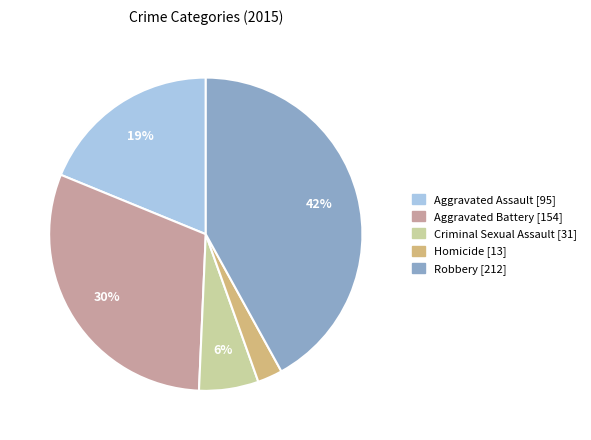

Which has a higher value, Criminal Sexual Assault or Aggravated Assault?

Aggravated Assault